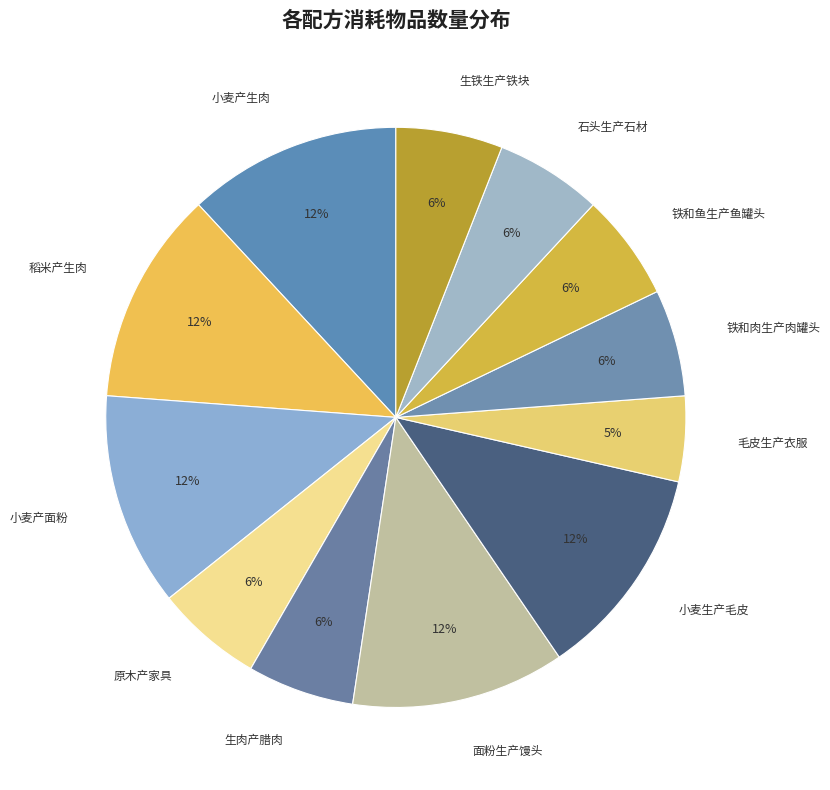

How many segments does this pie chart have?

12